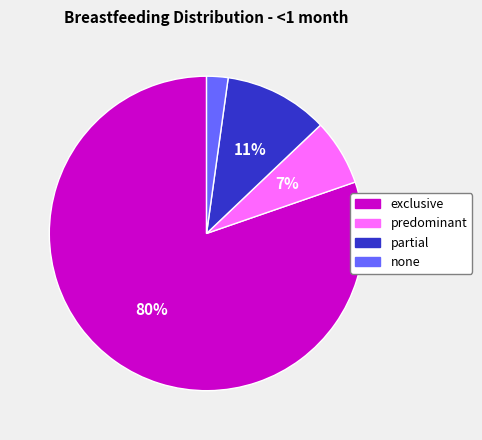

Does any single category account for the majority?

Yes